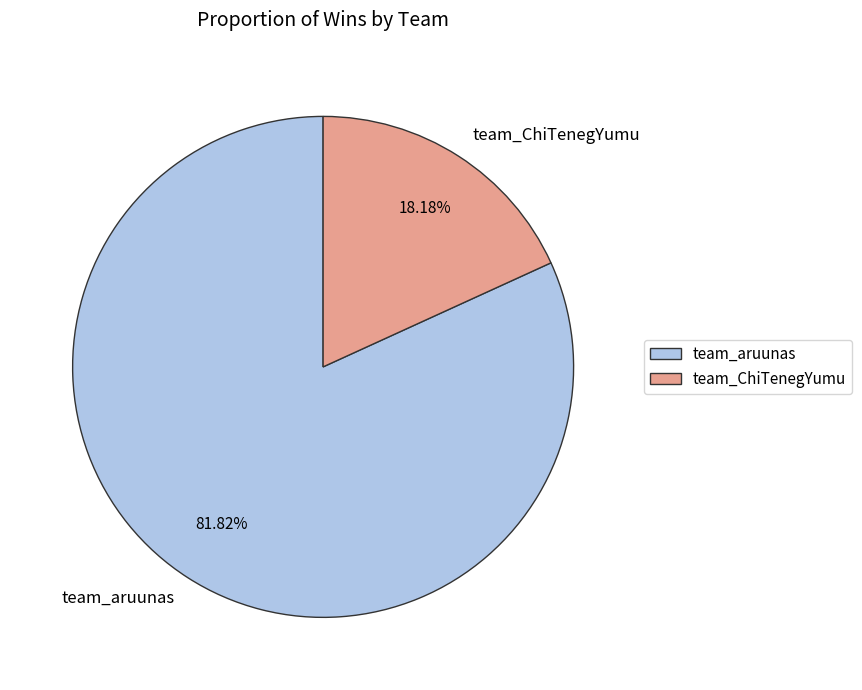

What percentage is NOT represented by team_aruunas?

18.2%